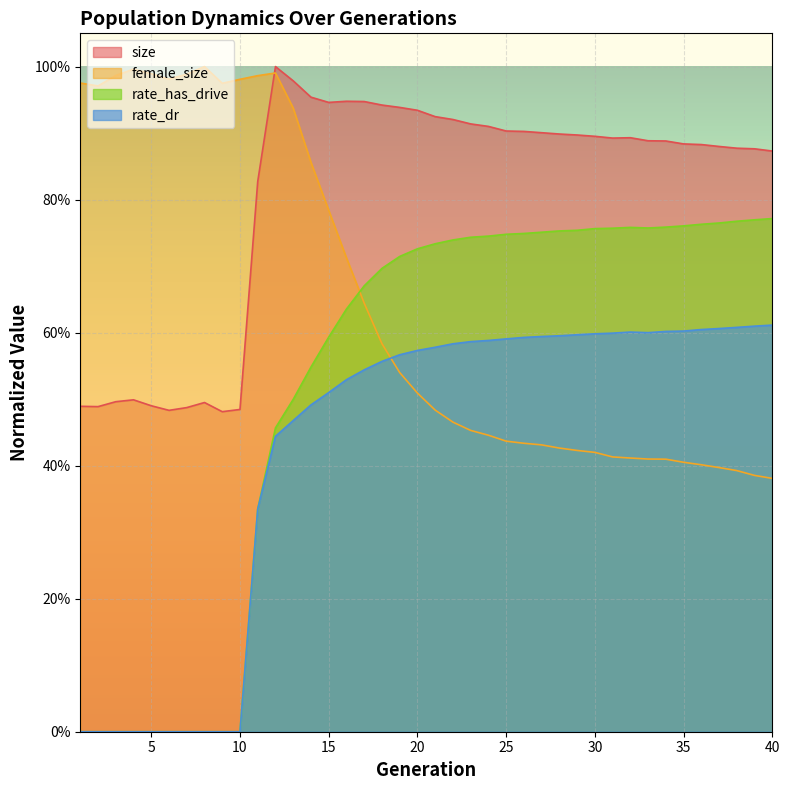

Reading right to left, transcribe all the data shown in this chart.

size: 0.9	0.9	0.9	0.9	0.9	0.9	0.9	0.9	0.9	0.9	0.9	0.9	0.9	0.9	0.9	0.9	0.9	0.9	0.9	0.9	0.9	0.9	0.9	0.9	0.9	0.9	1.0	1.0	1.0	0.8	0.5	0.5	0.5	0.5	0.5	0.5	0.5	0.5	0.5	0.5
female_size: 0.4	0.4	0.4	0.4	0.4	0.4	0.4	0.4	0.4	0.4	0.4	0.4	0.4	0.4	0.4	0.4	0.4	0.5	0.5	0.5	0.5	0.5	0.6	0.6	0.7	0.8	0.9	0.9	1.0	1.0	1.0	1.0	1.0	1.0	1.0	1.0	1.0	1.0	1.0	1.0
rate_dr: 0.6	0.6	0.6	0.6	0.6	0.6	0.6	0.6	0.6	0.6	0.6	0.6	0.6	0.6	0.6	0.6	0.6	0.6	0.6	0.6	0.6	0.6	0.6	0.5	0.5	0.5	0.5	0.5	0.4	0.3	0.0	0.0	0.0	0.0	0.0	0.0	0.0	0.0	0.0	0.0
rate_has_drive: 0.8	0.8	0.8	0.8	0.8	0.8	0.8	0.8	0.8	0.8	0.8	0.8	0.8	0.8	0.7	0.7	0.7	0.7	0.7	0.7	0.7	0.7	0.7	0.7	0.6	0.6	0.5	0.5	0.5	0.3	0.0	0.0	0.0	0.0	0.0	0.0	0.0	0.0	0.0	0.0